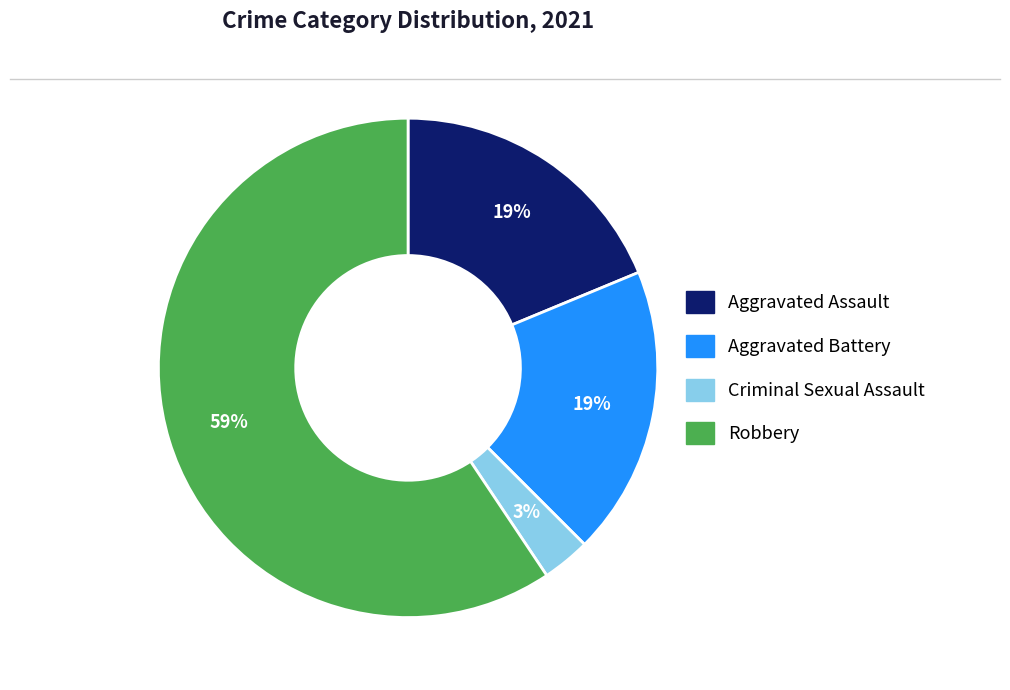

To the nearest percent, what is the average slice percentage?

25%